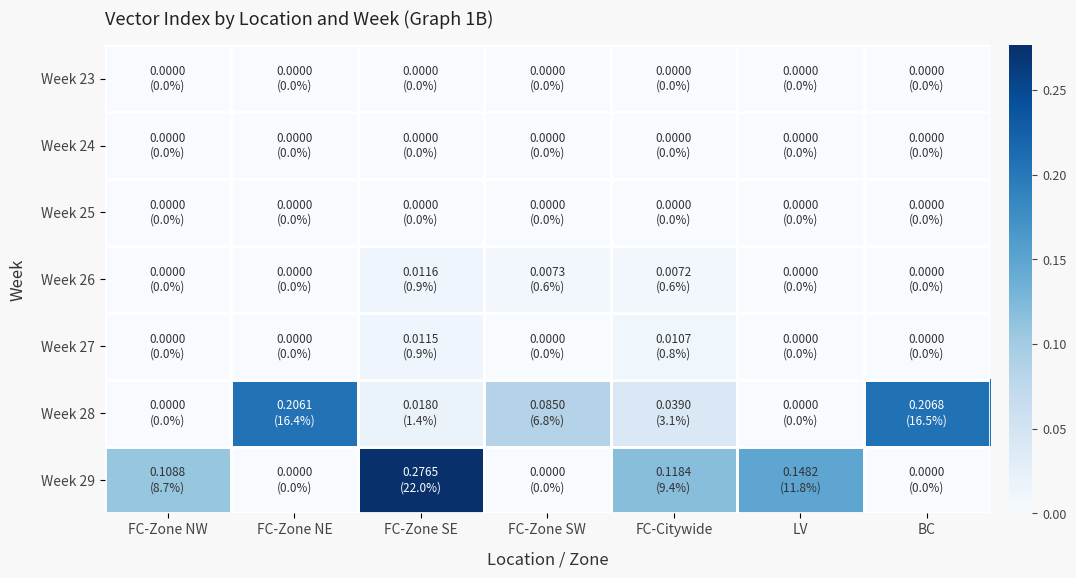

Between FC-Zone NE and LV, which series saw the biggest shift?

Week 28